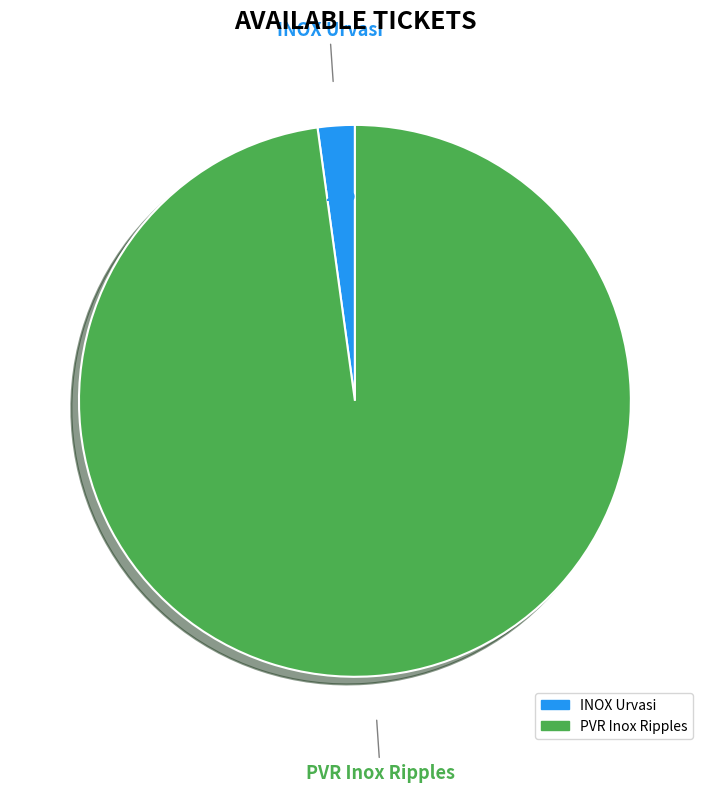

To the nearest percent, what is the average slice percentage?

50%